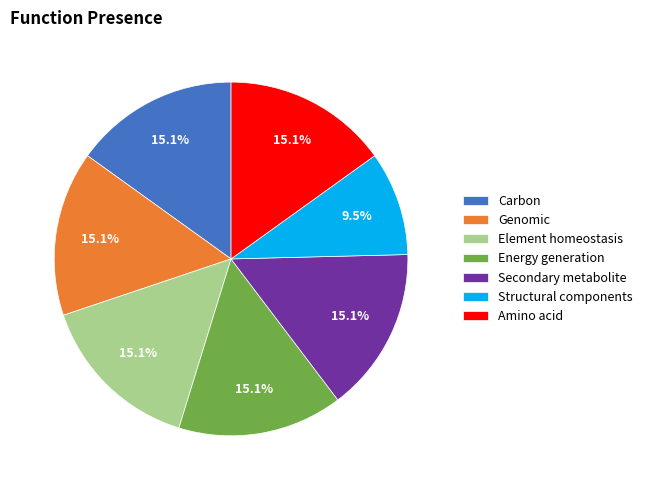

Which slice is the smallest?

Structural components